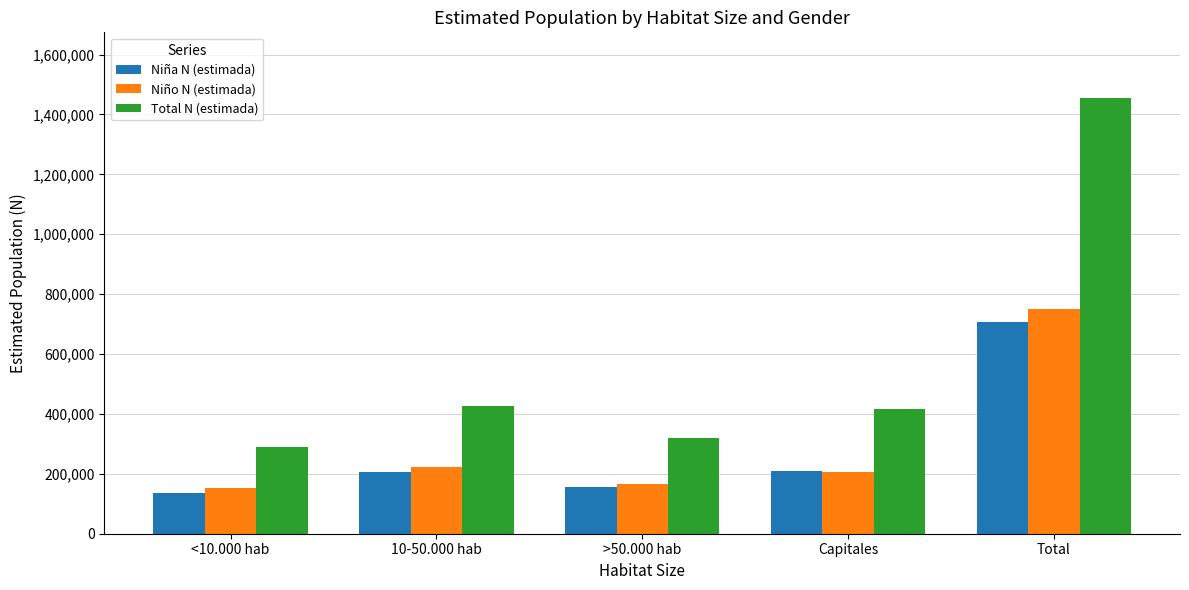

How many bars are there in each group?

3